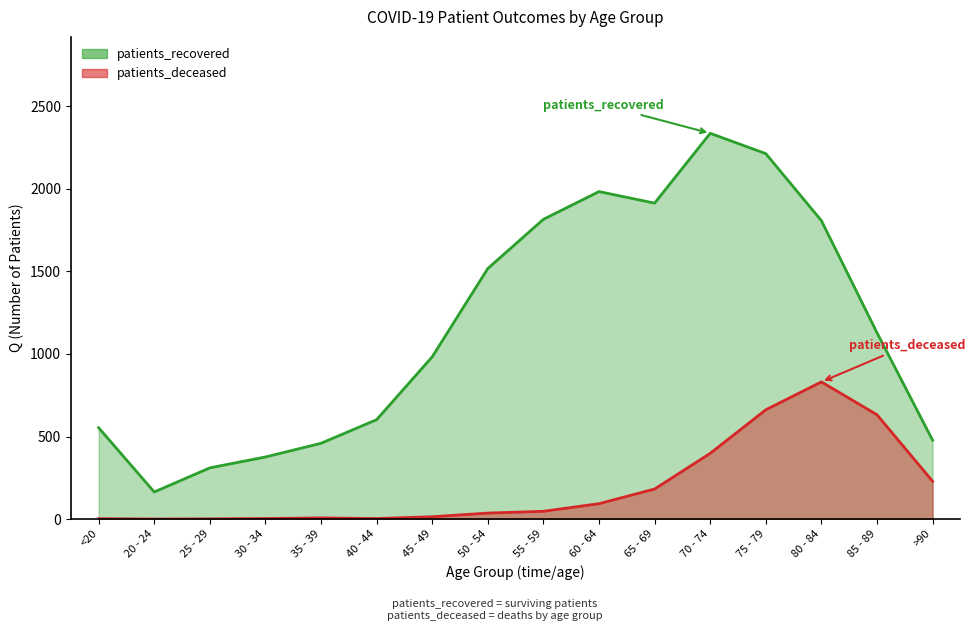

The patients_recovered series shows 602 at 40 - 44. True or false?

True